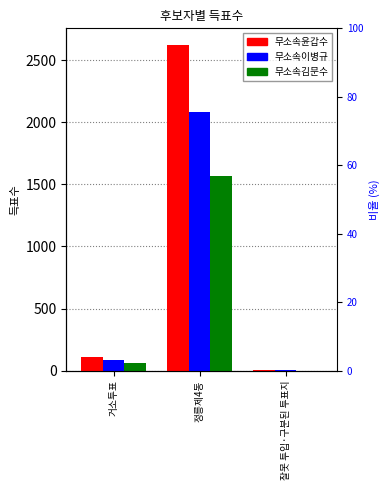

What position from the left is 거소투표?

1